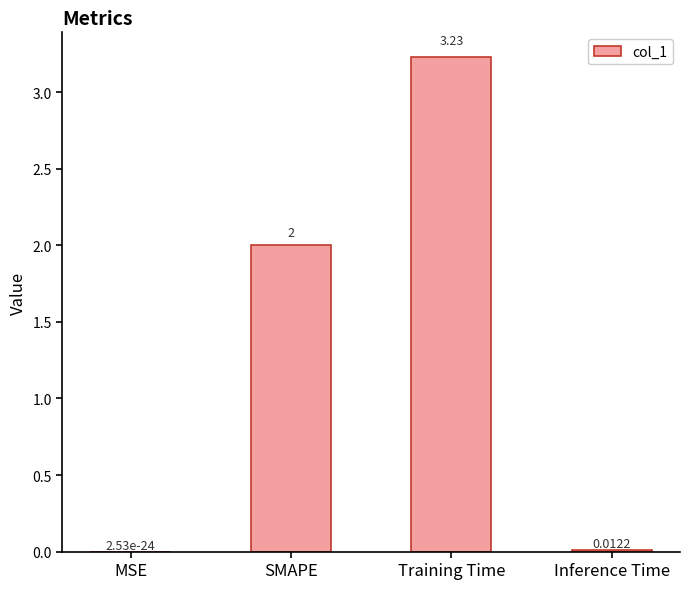

What is the change in value from MSE to SMAPE?

+2.0